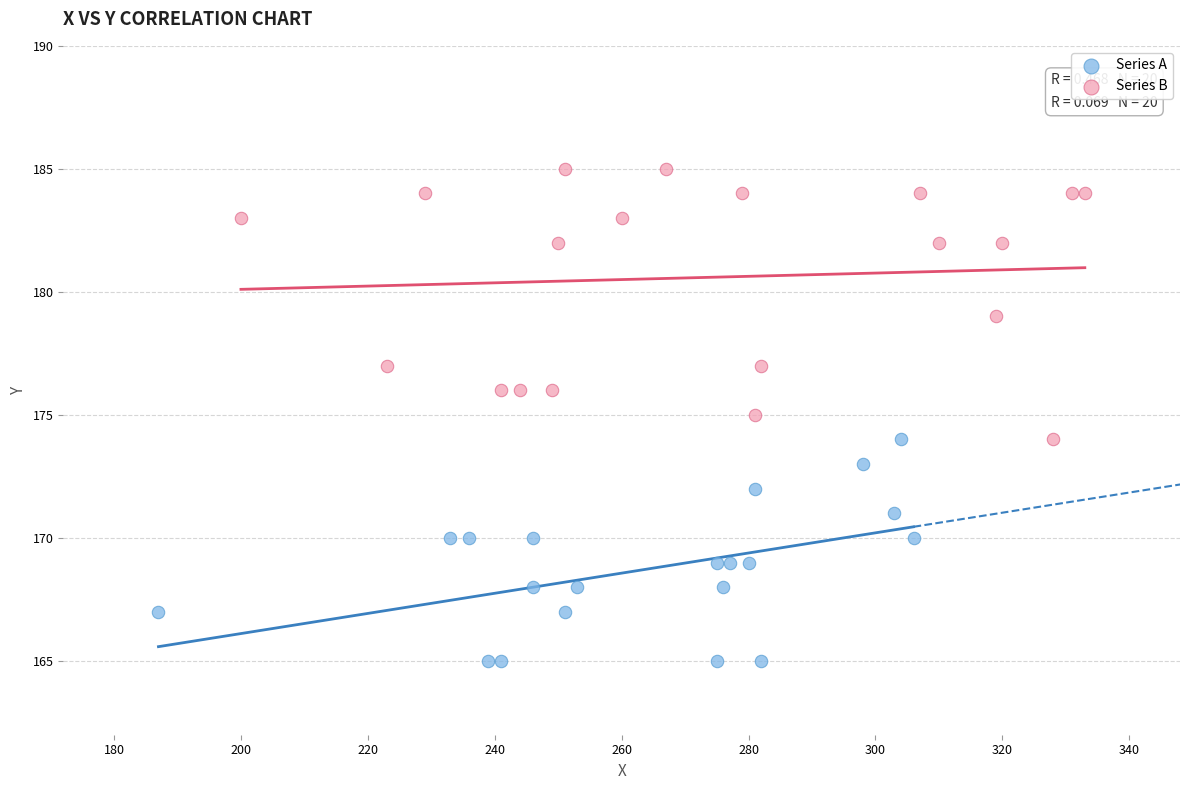

Which series has the widest spread of Y values?

Series B